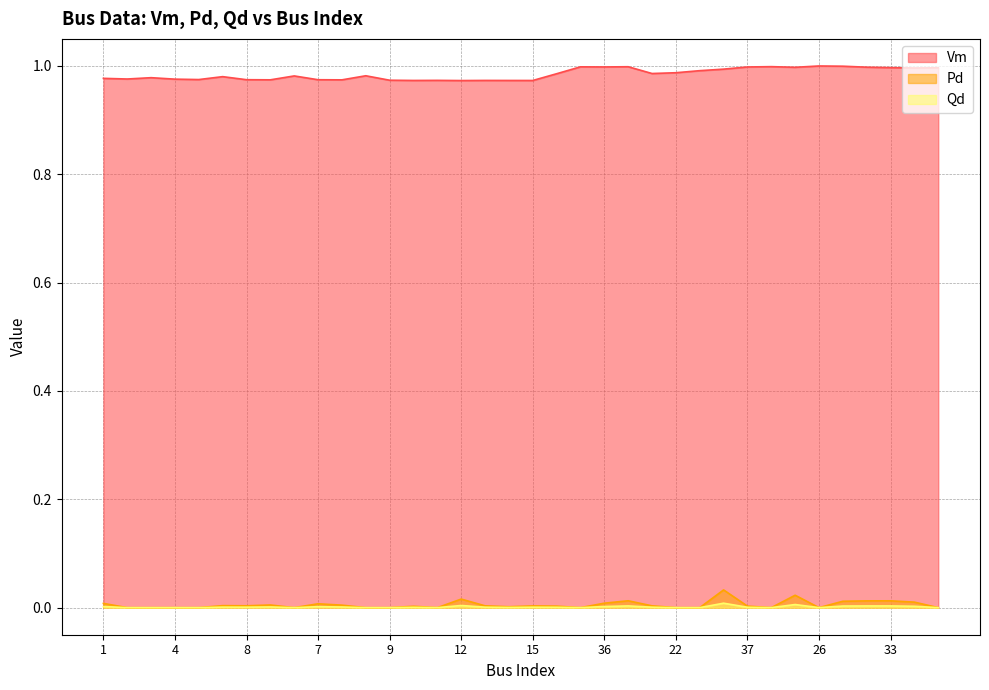

The Vm series shows 1.0 at 26. True or false?

True